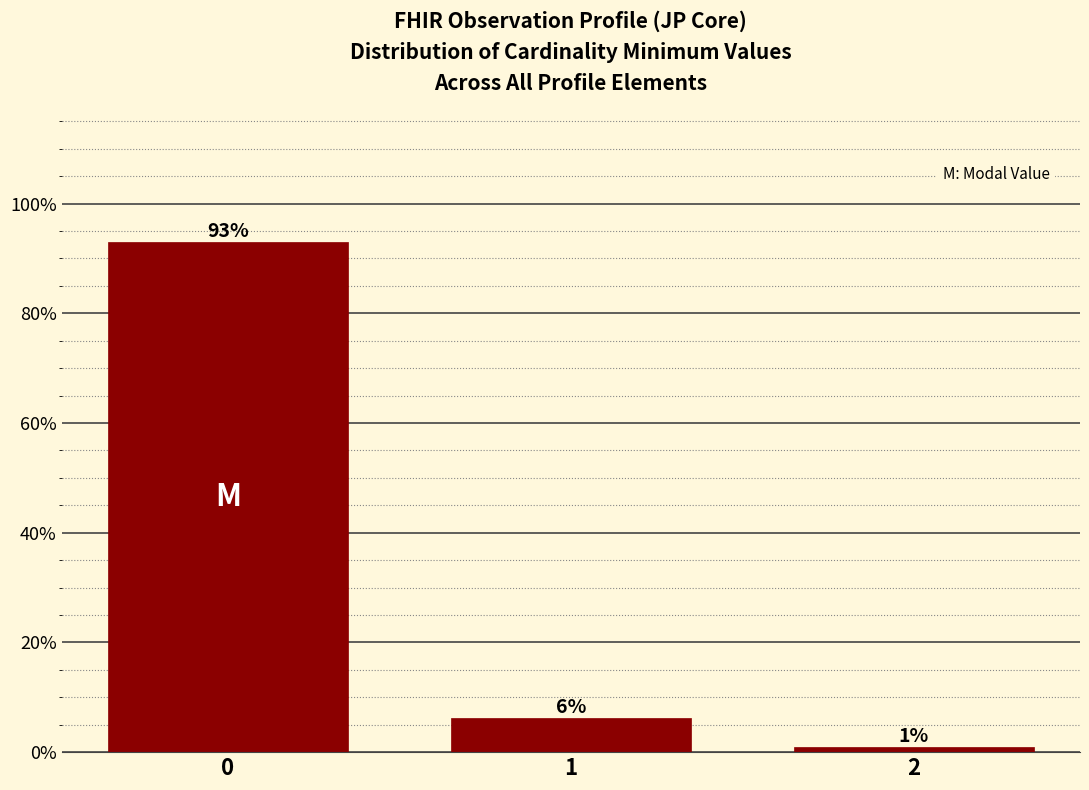

Does the chart contain any negative values?

No